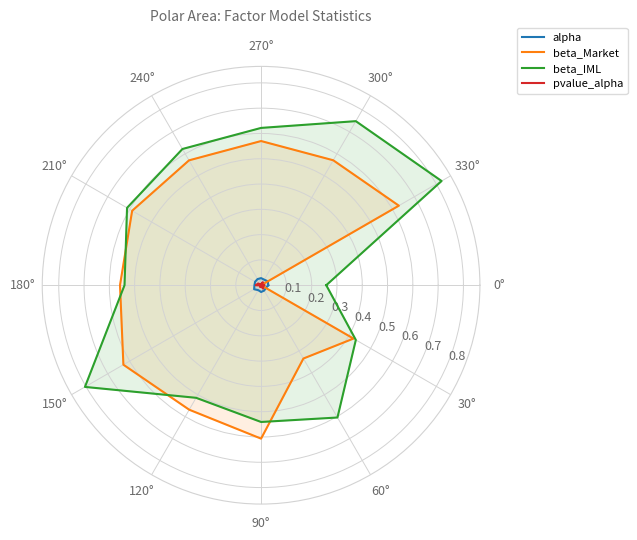

Rank the series by their maximum value, from lowest to highest.

pvalue_alpha, alpha, beta_Market, beta_IML